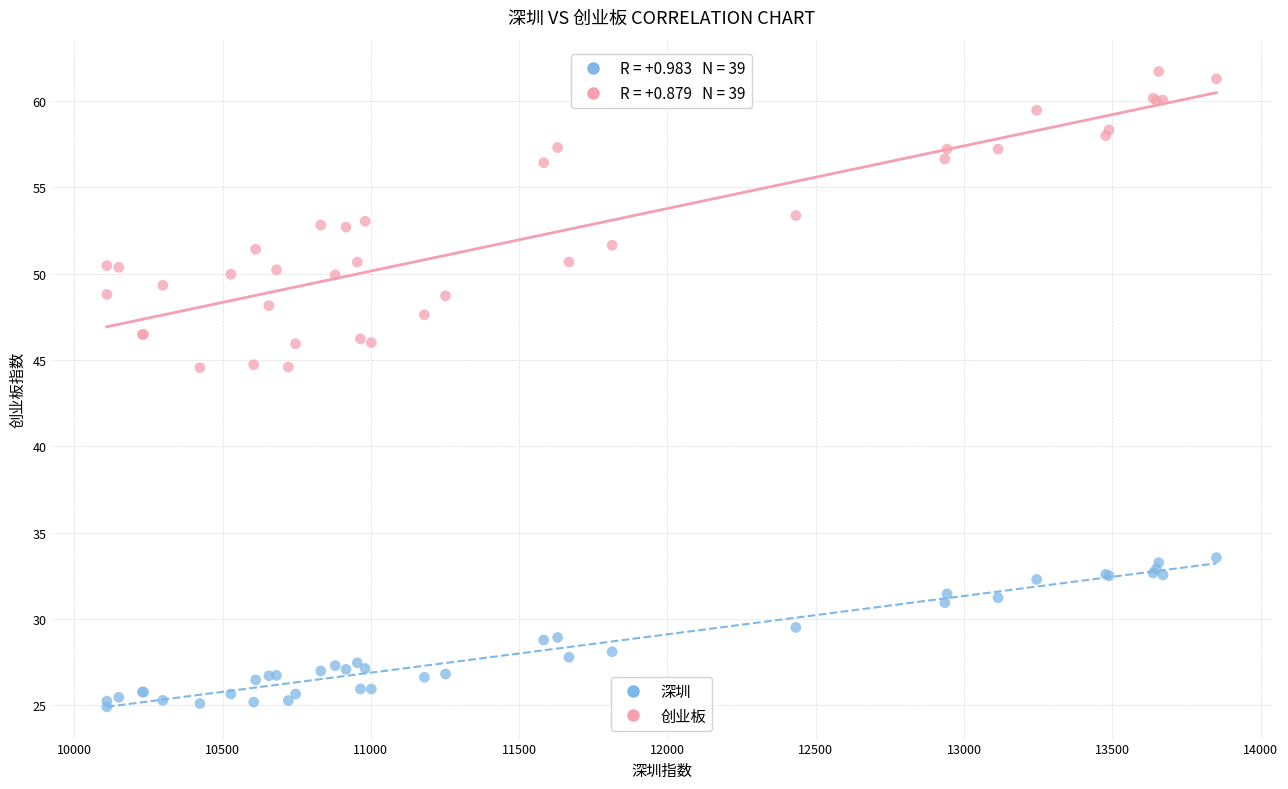

Which series contains the highest Y value?

创业板